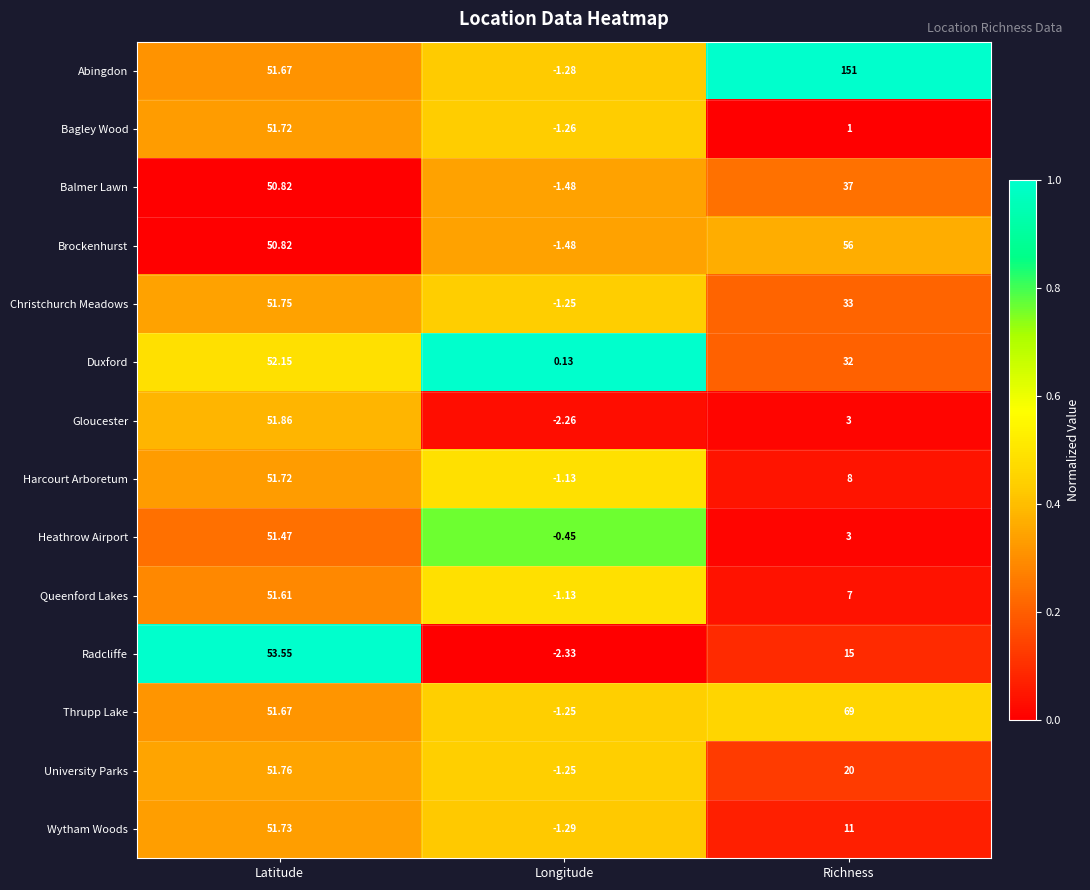

At which category is the sum across all series the highest?

Latitude